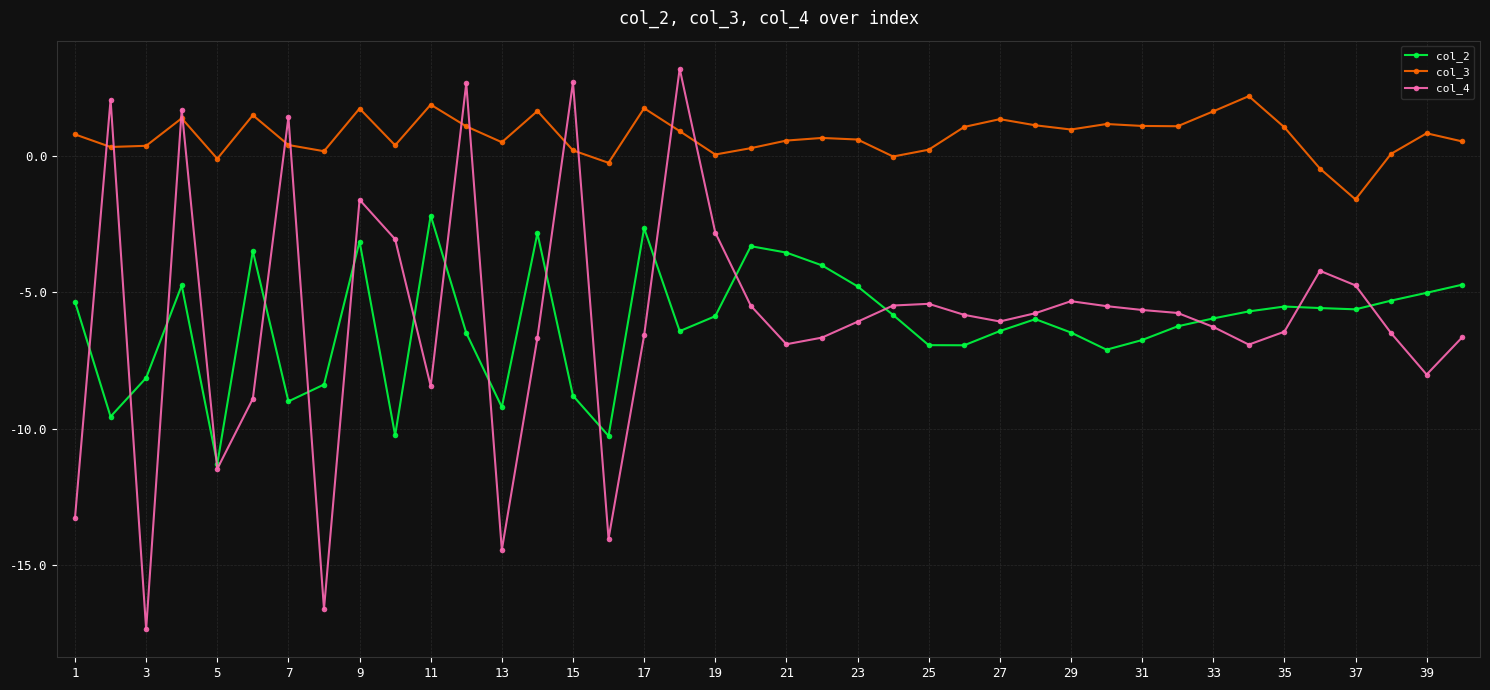

True or false: col_3 has more than 1 interior local peaks.

True